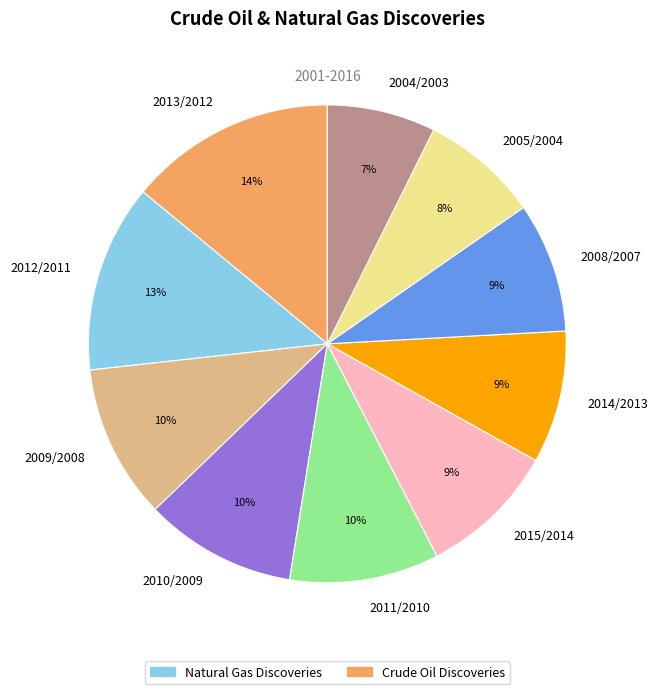

The 2008/2007 slice represents 9% of the pie. True or false?

True